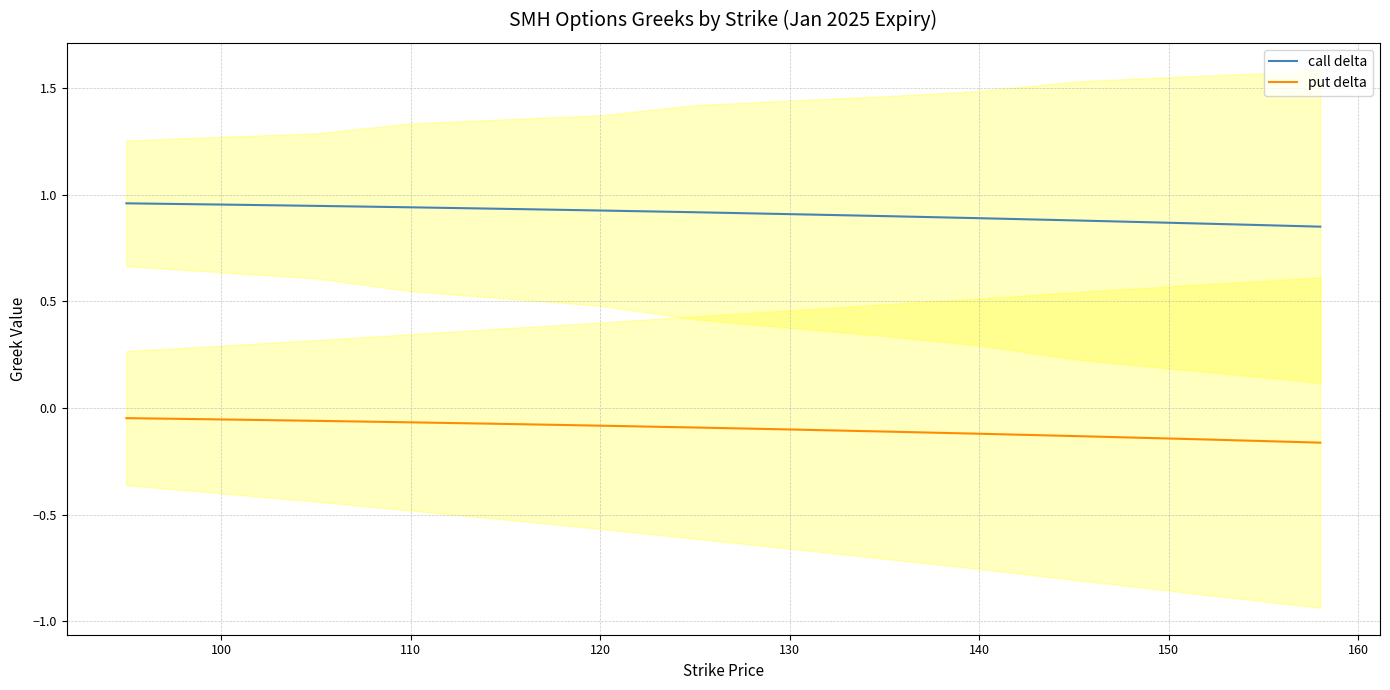

What is the difference between the maximum and minimum values in the put delta series?

0.1